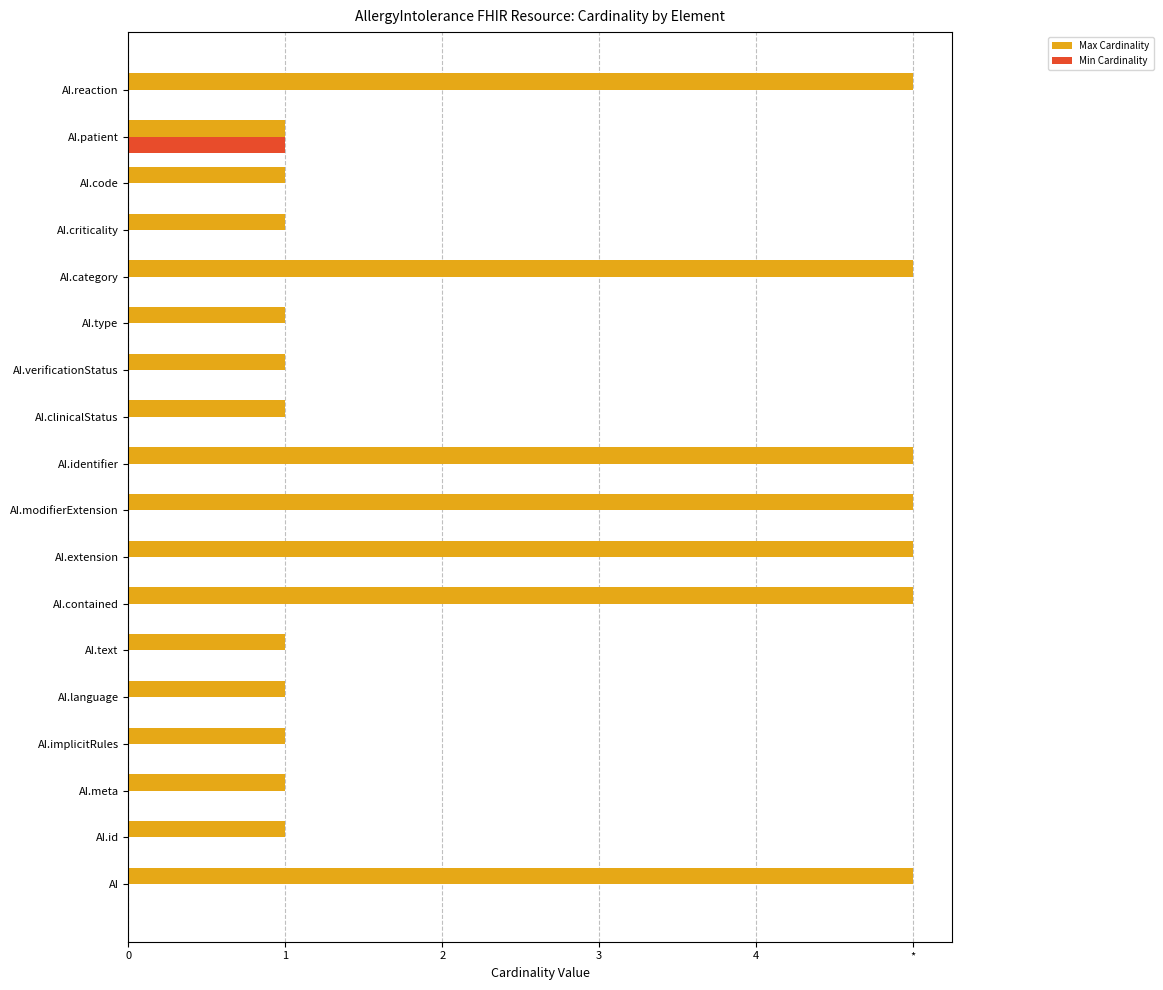

Are the bars grouped side by side (vs. stacked)?

Yes